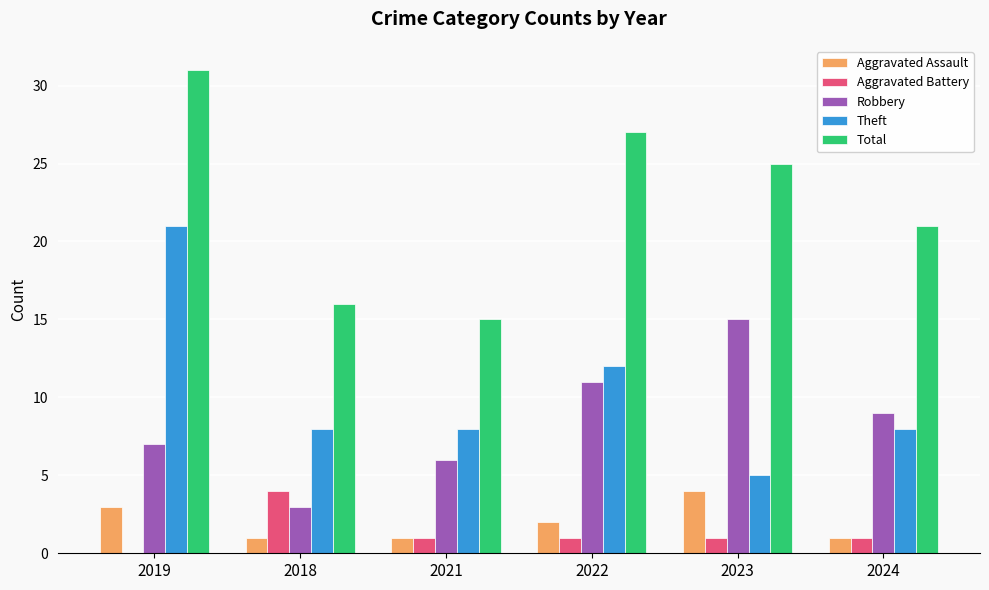

Reading right to left, list all the values displayed in this chart.

Aggravated Assault: 2024=1	2023=4	2022=2	2021=1	2018=1	2019=3
Aggravated Battery: 2024=1	2023=1	2022=1	2021=1	2018=4	2019=0
Robbery: 2024=9	2023=15	2022=11	2021=6	2018=3	2019=7
Theft: 2024=8	2023=5	2022=12	2021=8	2018=8	2019=21
Total: 2024=21	2023=25	2022=27	2021=15	2018=16	2019=31